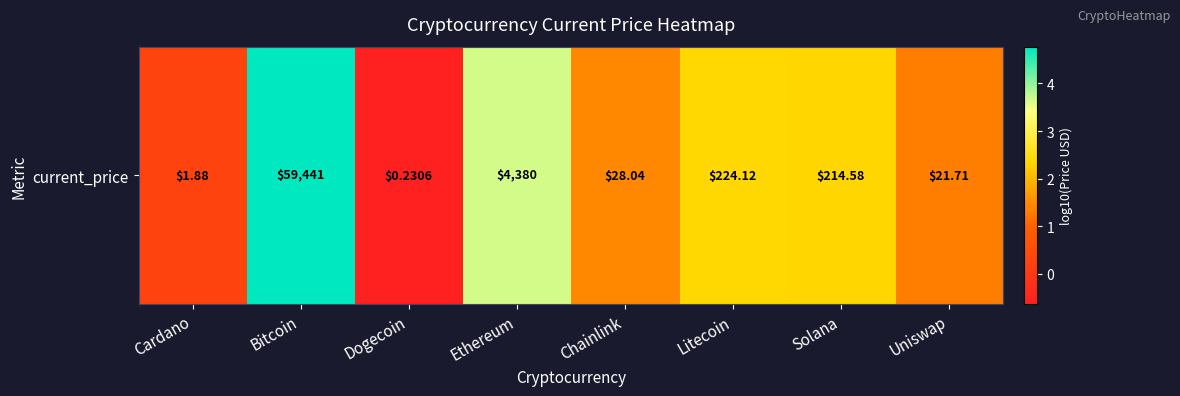

List the labels in order of value, largest first.

Bitcoin, Ethereum, Litecoin, Solana, Chainlink, Uniswap, Cardano, Dogecoin